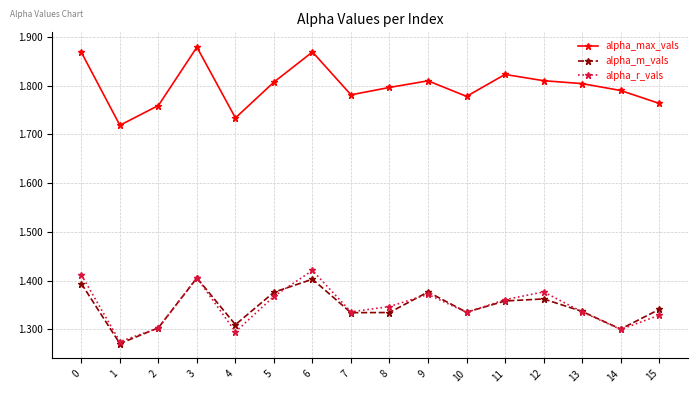

What is the difference between the alpha_m_vals values at 3 and 13?

0.1